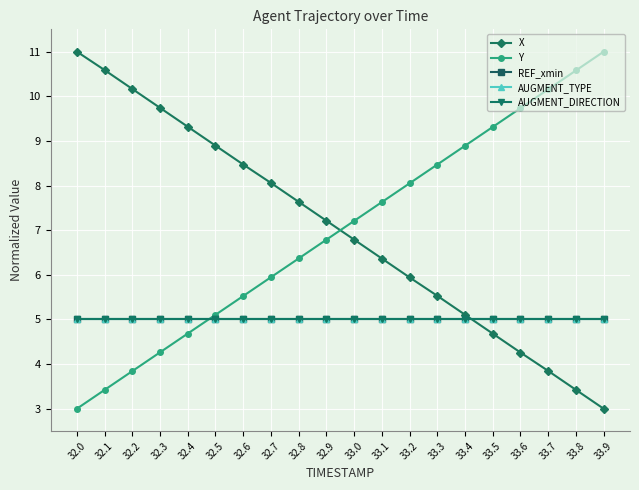

What is the spread (max minus min) of values at 33.5?

4.6